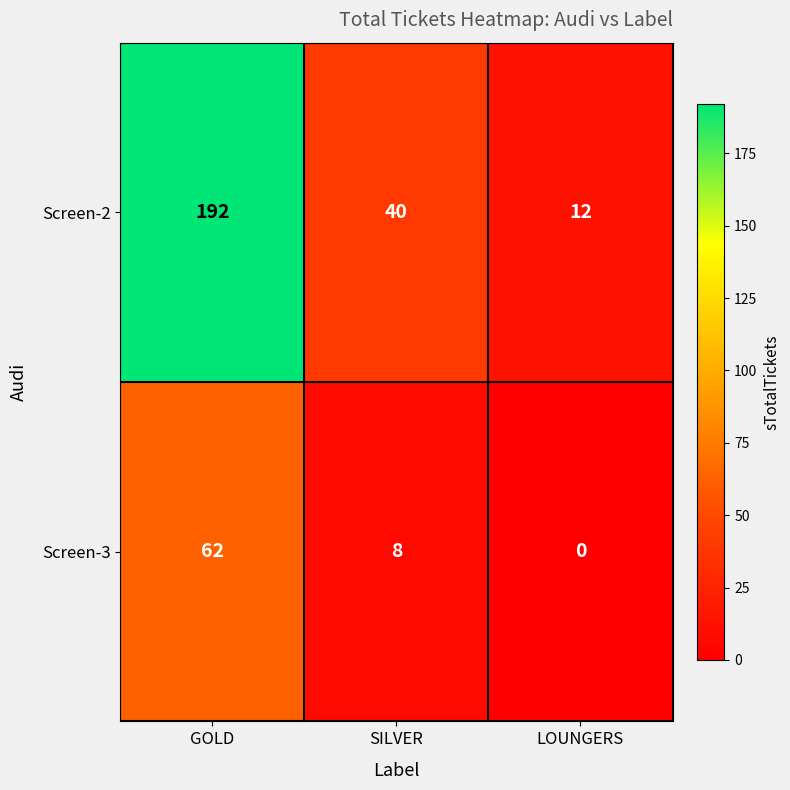

Where is Screen-3 nearest to the value 31?

SILVER